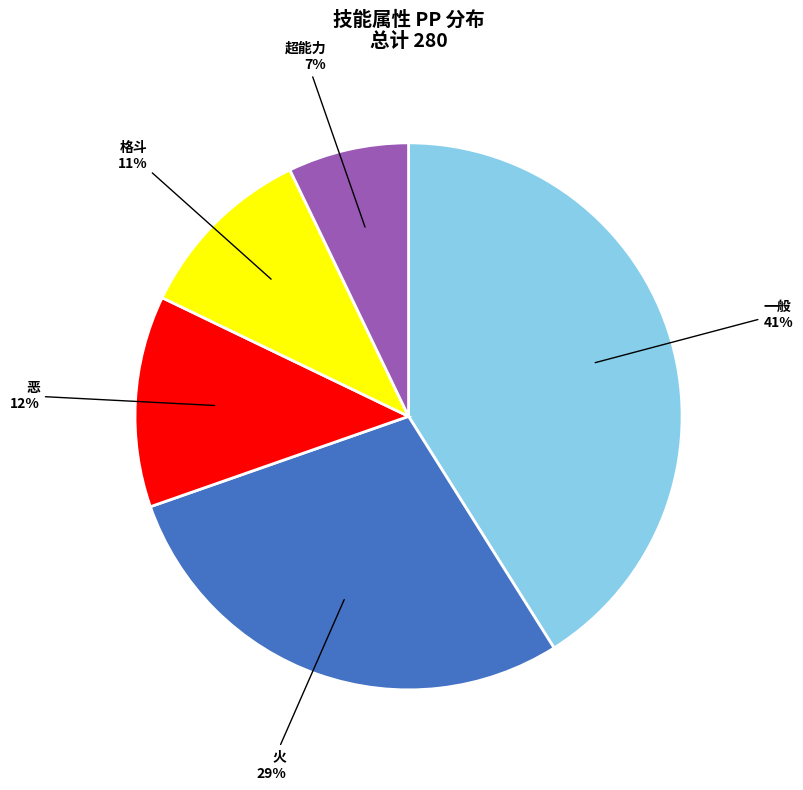

Rank the categories by value from lowest to highest.

超能力, 格斗, 恶, 火, 一般